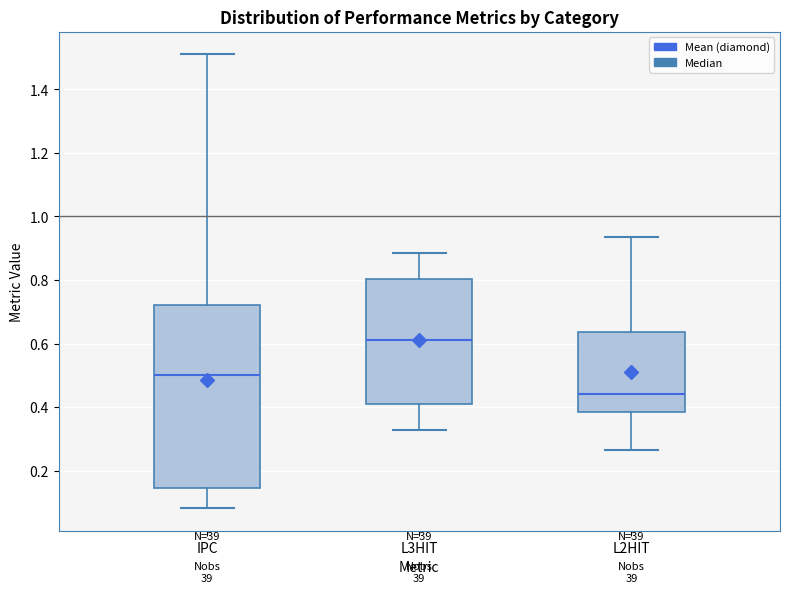

Reading left to right, read every box against the y-axis: the position of its median line, the range the box covers, and the ends of its whiskers. The values are not printed on the chart, so give them approximately, as read against the axis.

IPC: median 0.50, box 0.14 to 0.72, whiskers 0.08 to 1.52
L3HIT: median 0.62, box 0.40 to 0.80, whiskers 0.32 to 0.88
L2HIT: median 0.44, box 0.38 to 0.64, whiskers 0.26 to 0.94